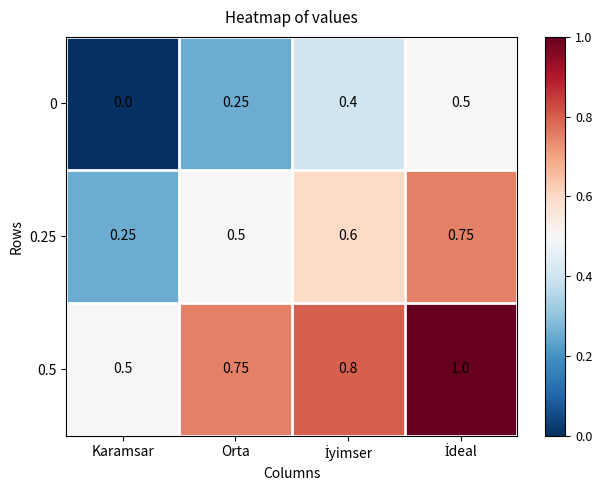

At which label is 0 closest to 0?

Karamsar